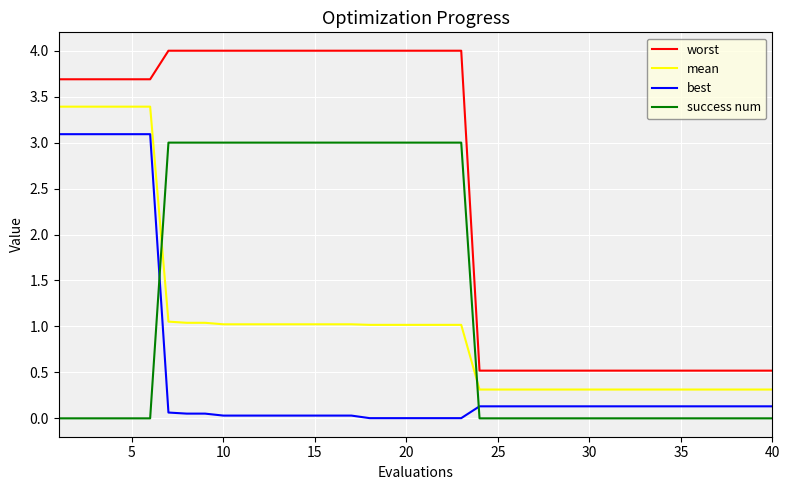

How many times do mean and success num cross each other?

2